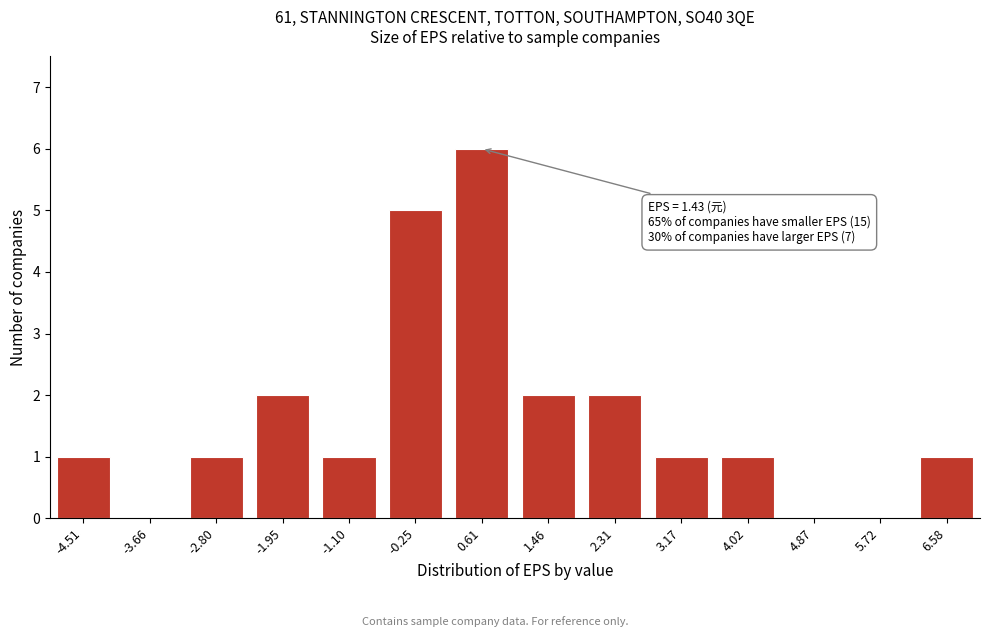

Reading left to right, extract all data points from this chart.

-4.51=1	-3.66=0	-2.80=1	-1.95=2	-1.10=1	-0.25=5	0.61=6	1.46=2	2.31=2	3.17=1	4.02=1	4.87=0	5.72=0	6.58=1